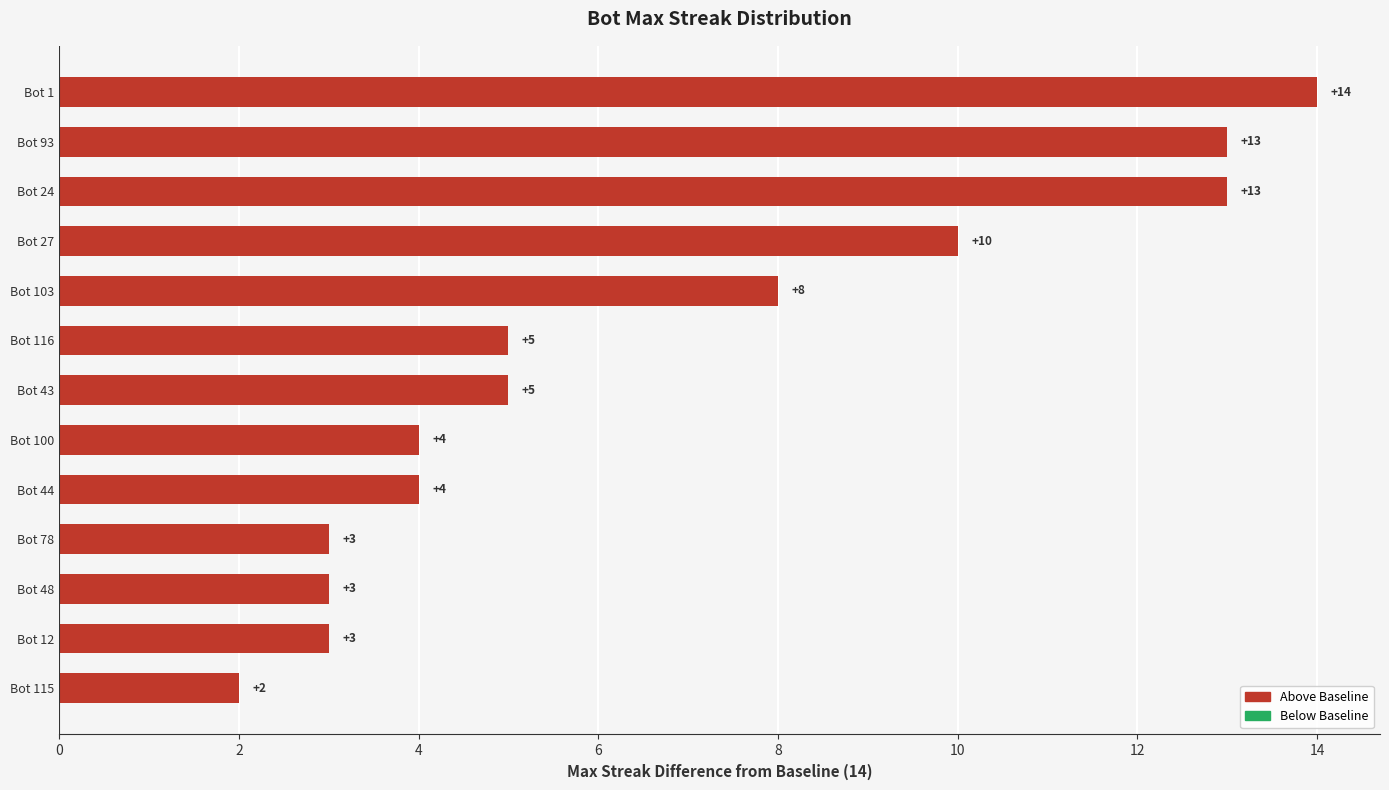

How many bars are there in total?

13